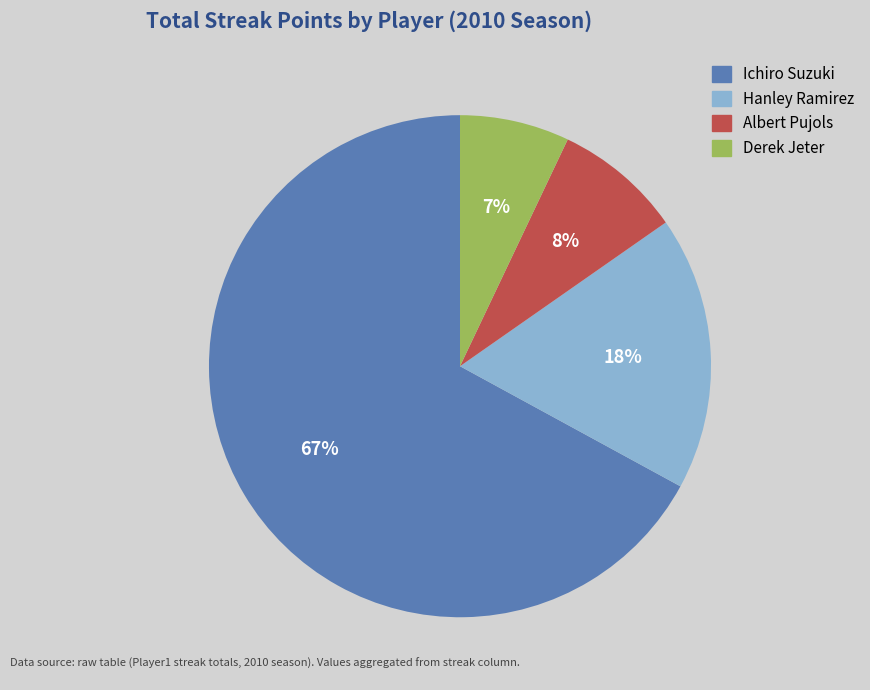

Is it true that Hanley Ramirez is 13% of the pie?

False